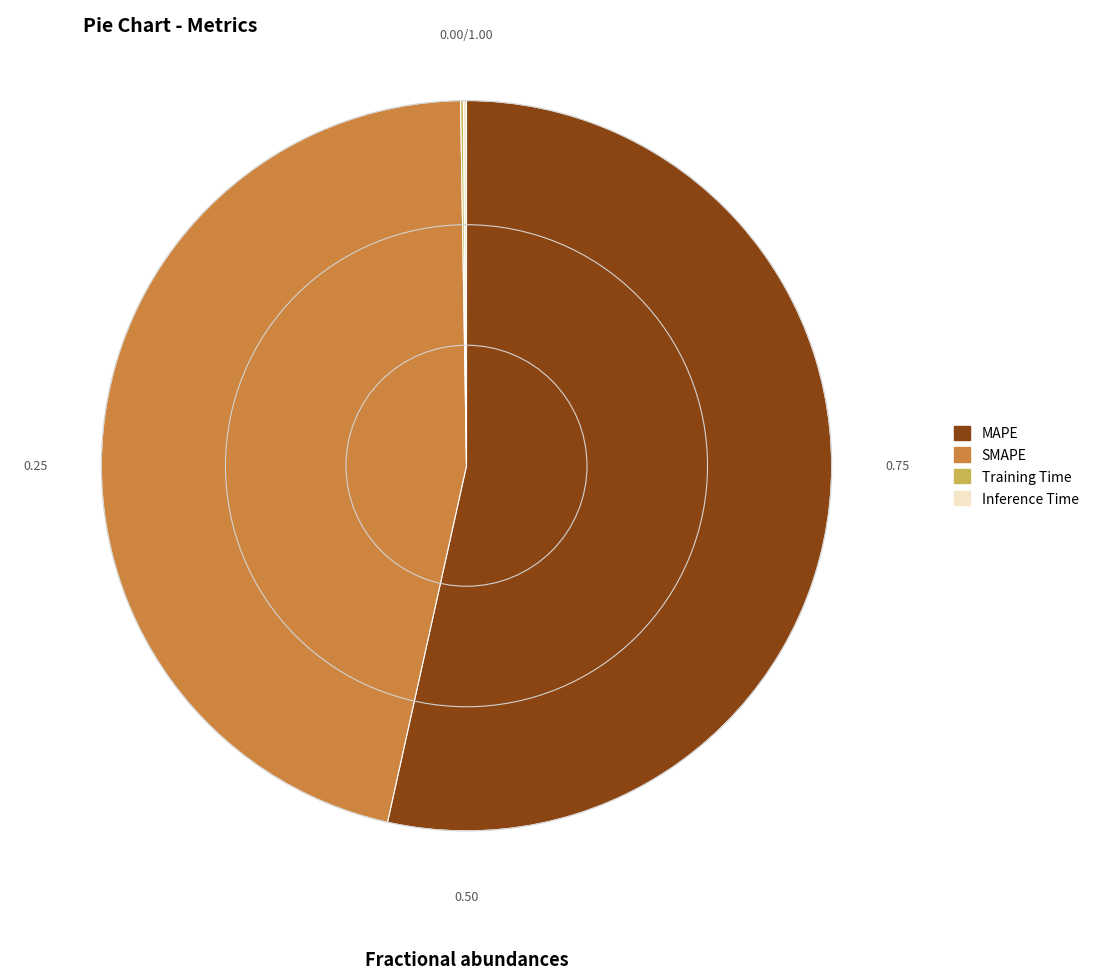

Is there any slice that represents more than half of the pie?

Yes